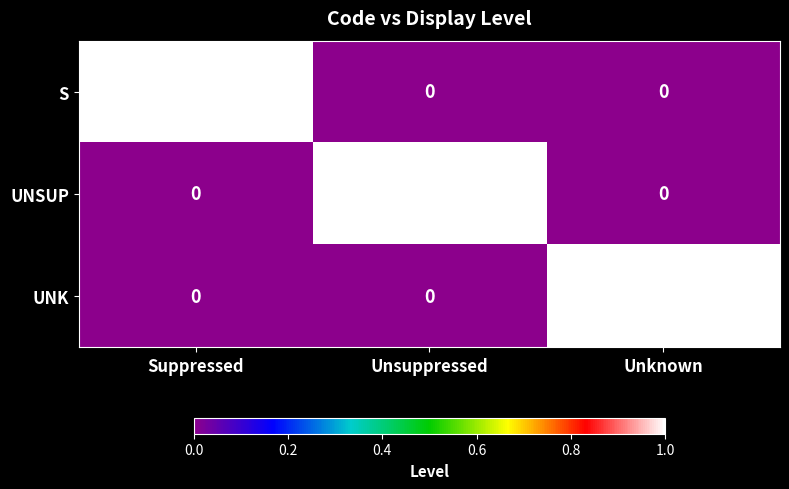

What is the total value across all series at Unknown?

1